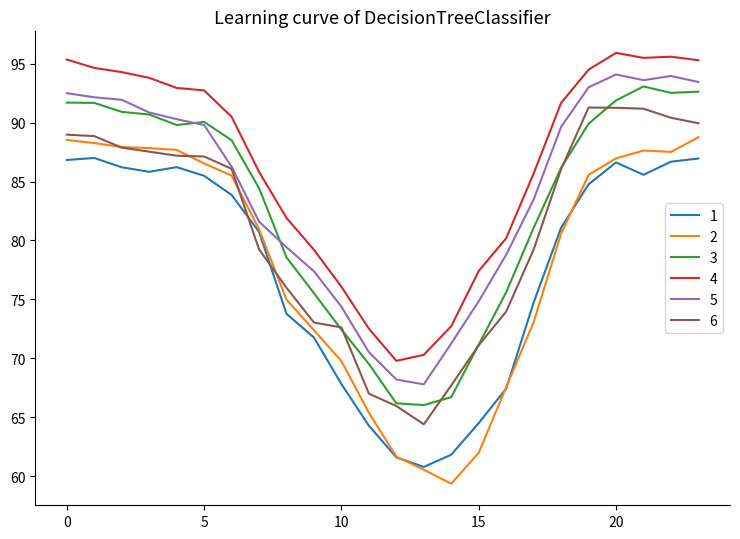

Which series has the largest total across all categories?

4